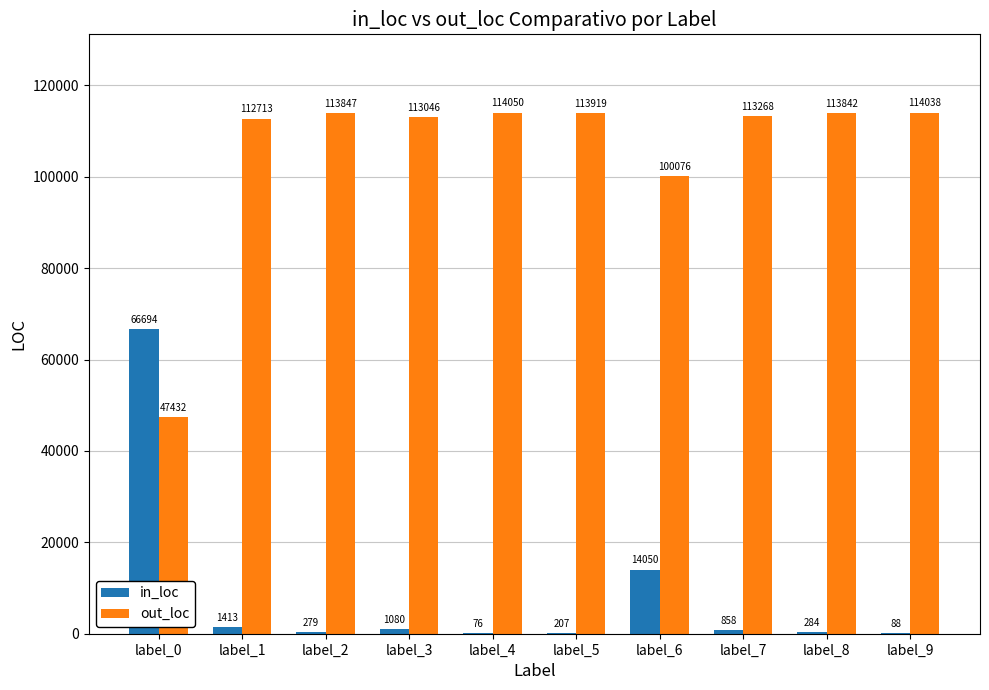

Is it true that out_loc equals 113046 at label_3?

True